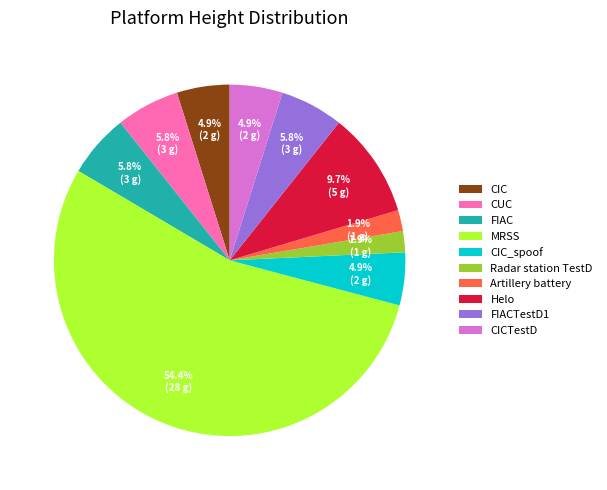

To the nearest percent, what percentage of the pie is CICTestD?

5%